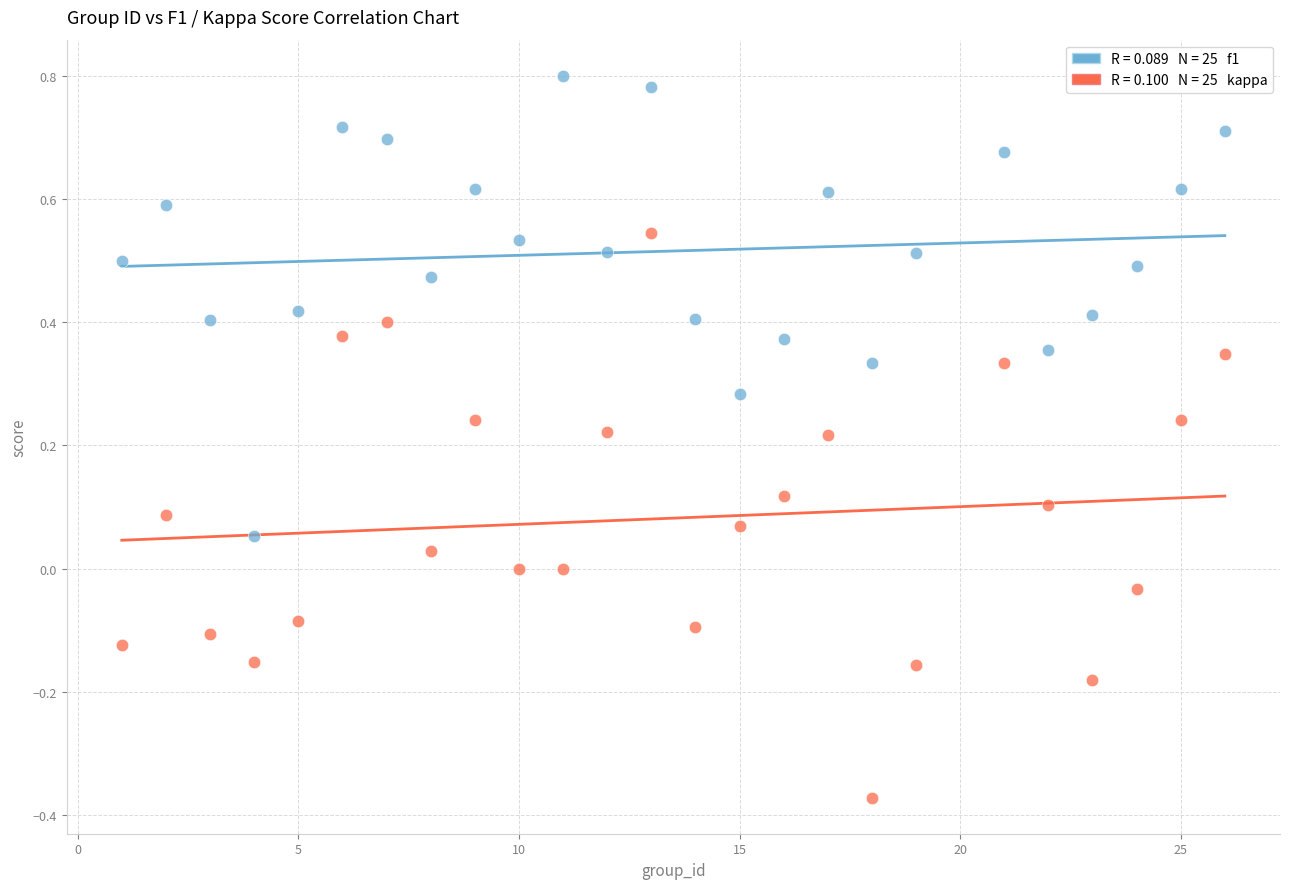

Across all data points, what is the range of Y values (max minus min)?

1.2